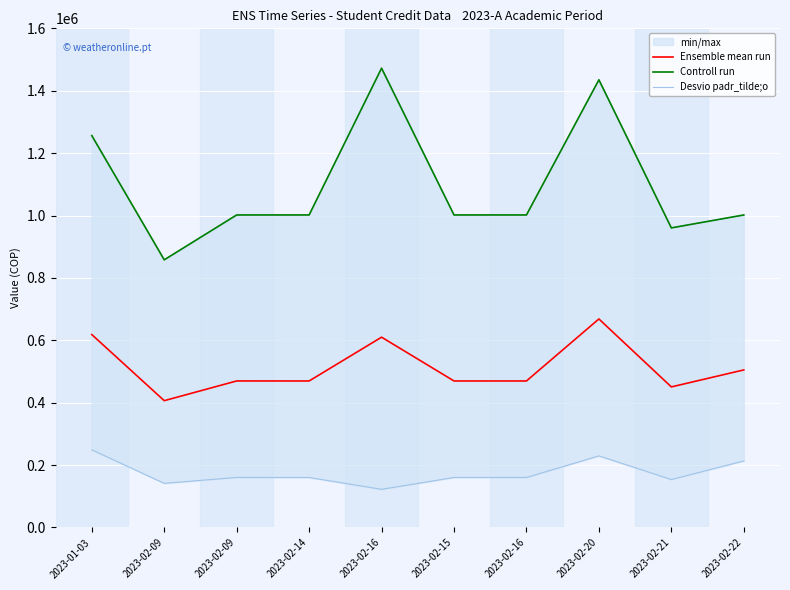

True or false: Desvio padr_tilde;o and Controll run cross at least once.

False